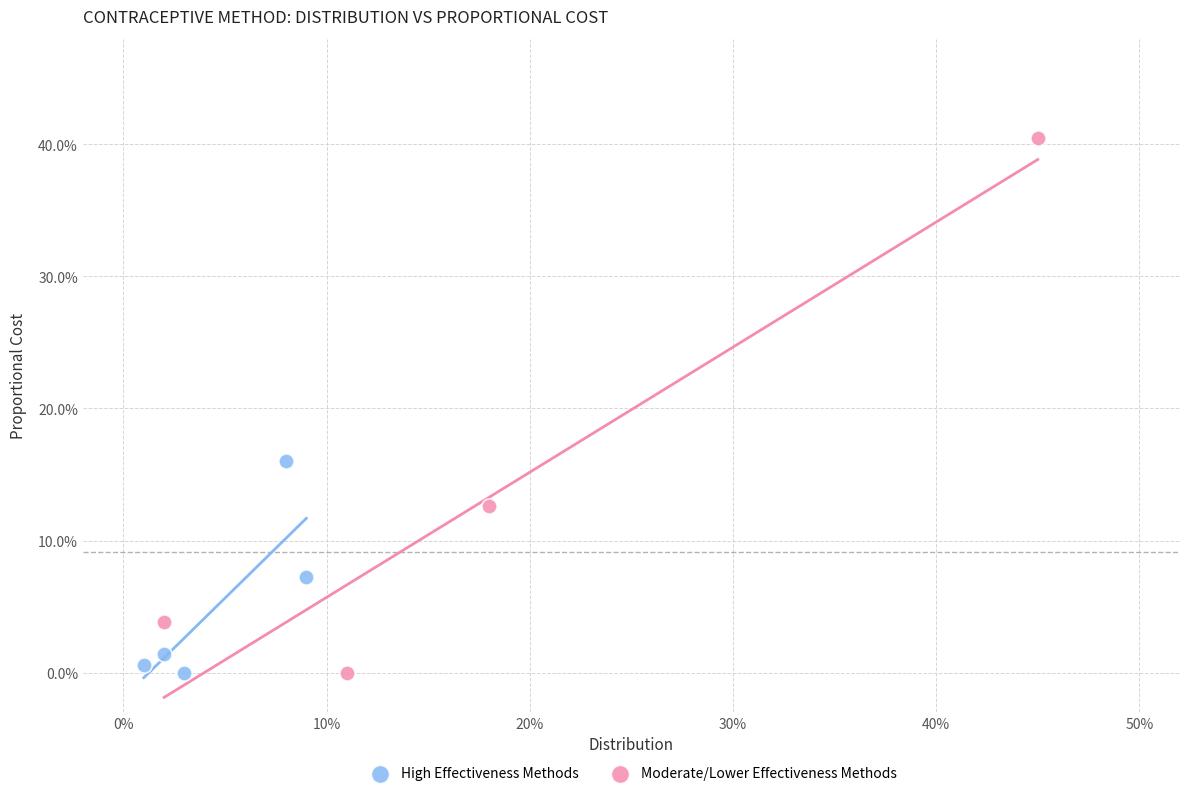

What are all the series names shown in the legend?

High Effectiveness Methods, Moderate/Lower Effectiveness Methods